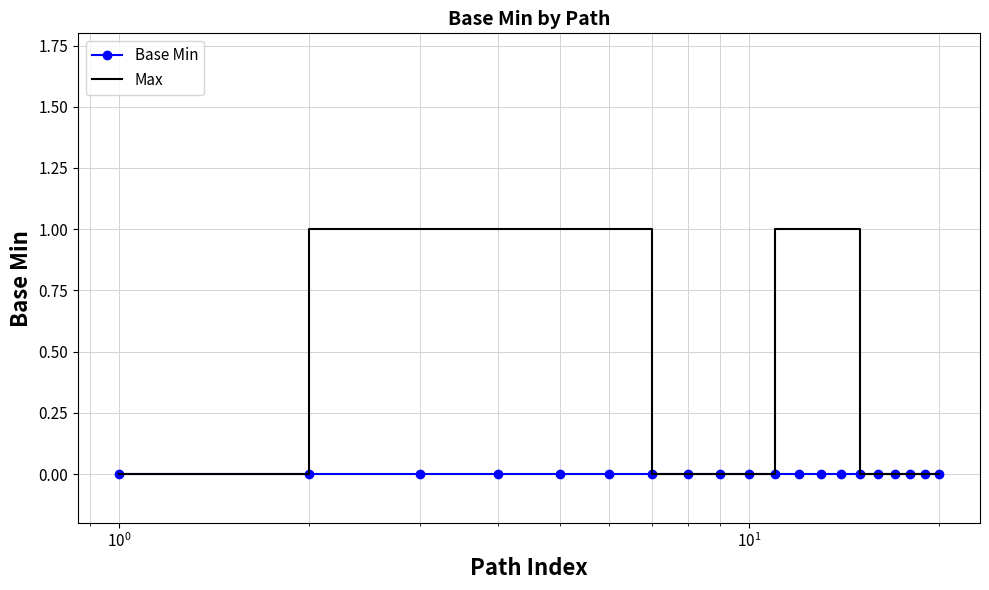

Which series has the largest total across all categories?

Max